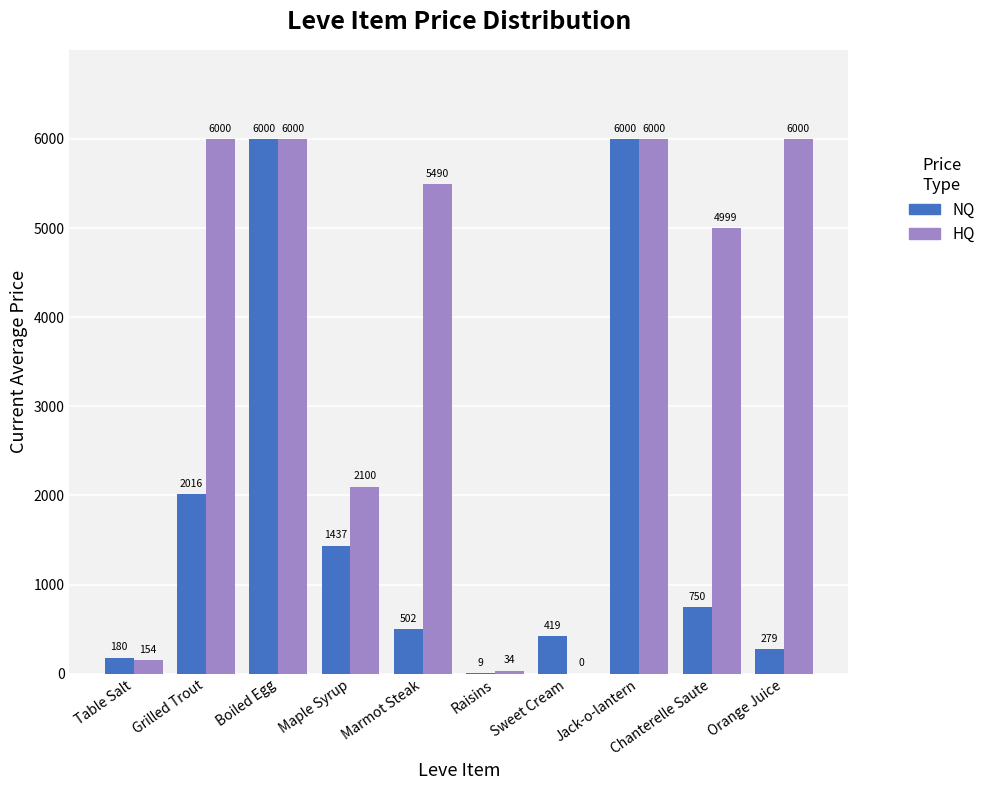

Read the NQ value at Chanterelle Saute.

750.0